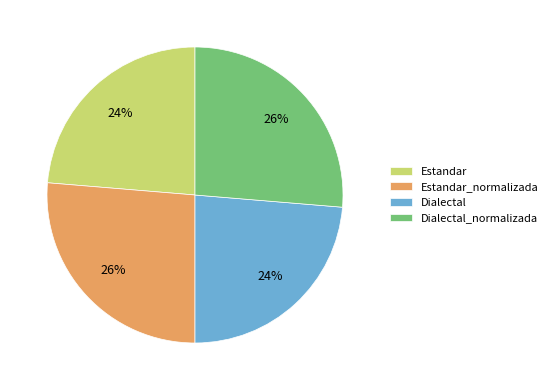

Which has a higher value, Estandar or Dialectal_normalizada?

Dialectal_normalizada